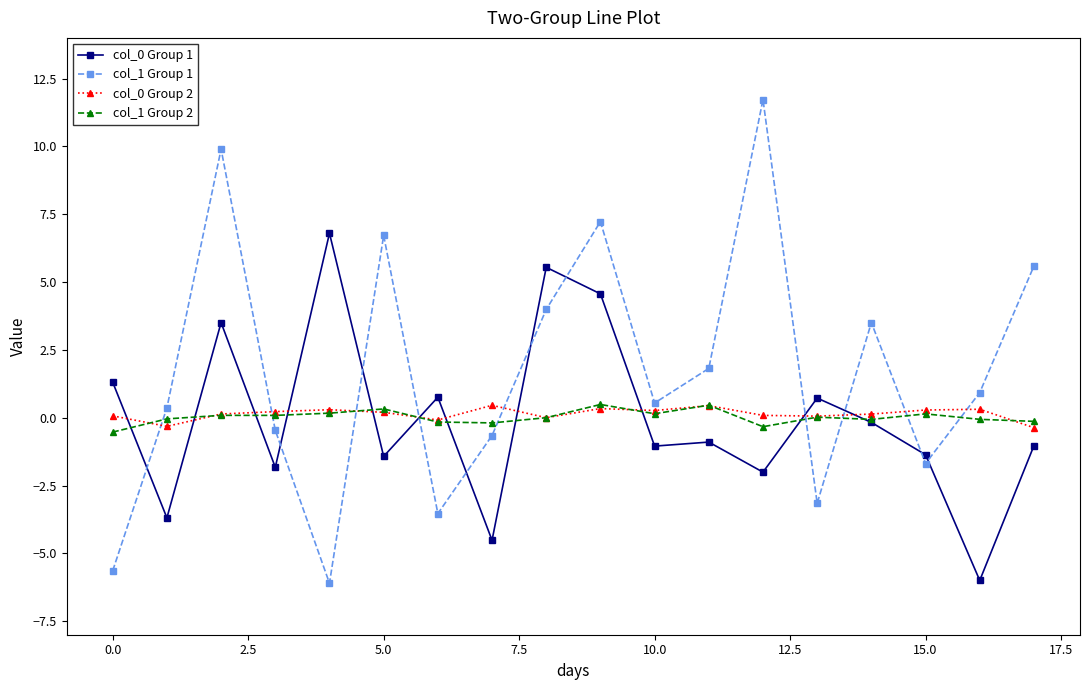

At how many categories does at least one series exceed 5?

7